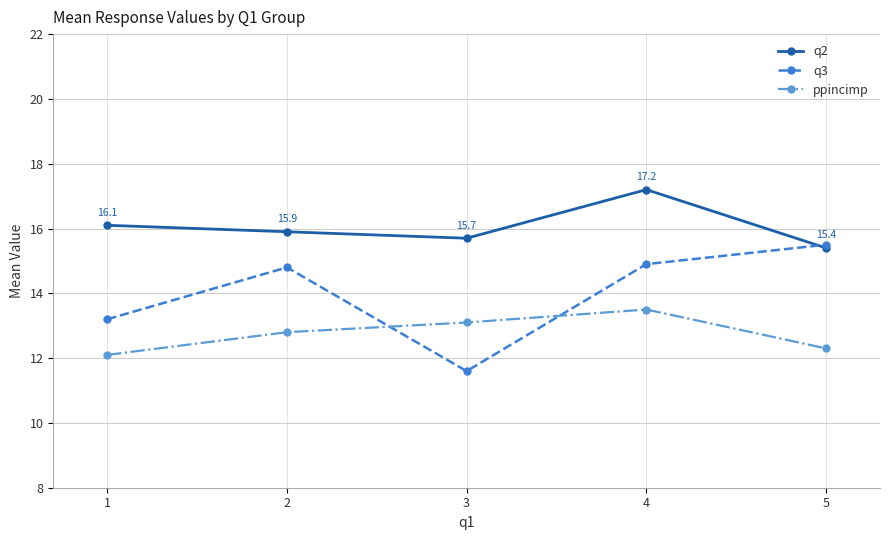

What is the lowest value of the ppincimp series?

12.1